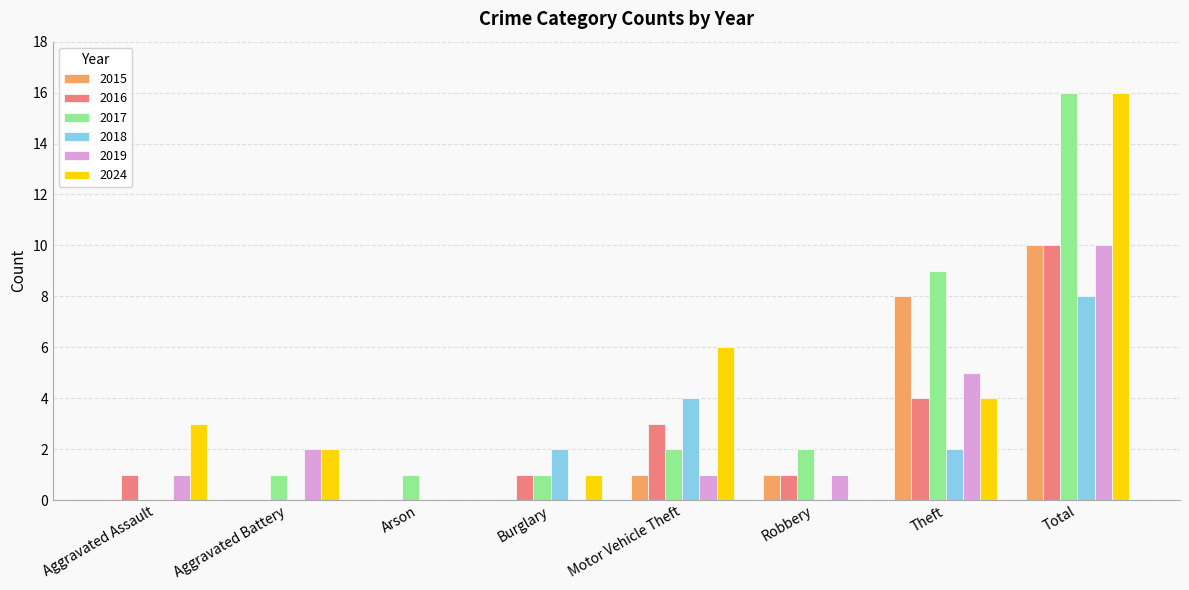

Reading left to right, list all the values displayed in this chart.

2015: Aggravated Assault=0	Aggravated Battery=0	Arson=0	Burglary=0	Motor Vehicle Theft=1	Robbery=1	Theft=8	Total=10
2016: Aggravated Assault=1	Aggravated Battery=0	Arson=0	Burglary=1	Motor Vehicle Theft=3	Robbery=1	Theft=4	Total=10
2017: Aggravated Assault=0	Aggravated Battery=1	Arson=1	Burglary=1	Motor Vehicle Theft=2	Robbery=2	Theft=9	Total=16
2018: Aggravated Assault=0	Aggravated Battery=0	Arson=0	Burglary=2	Motor Vehicle Theft=4	Robbery=0	Theft=2	Total=8
2019: Aggravated Assault=1	Aggravated Battery=2	Arson=0	Burglary=0	Motor Vehicle Theft=1	Robbery=1	Theft=5	Total=10
2024: Aggravated Assault=3	Aggravated Battery=2	Arson=0	Burglary=1	Motor Vehicle Theft=6	Robbery=0	Theft=4	Total=16